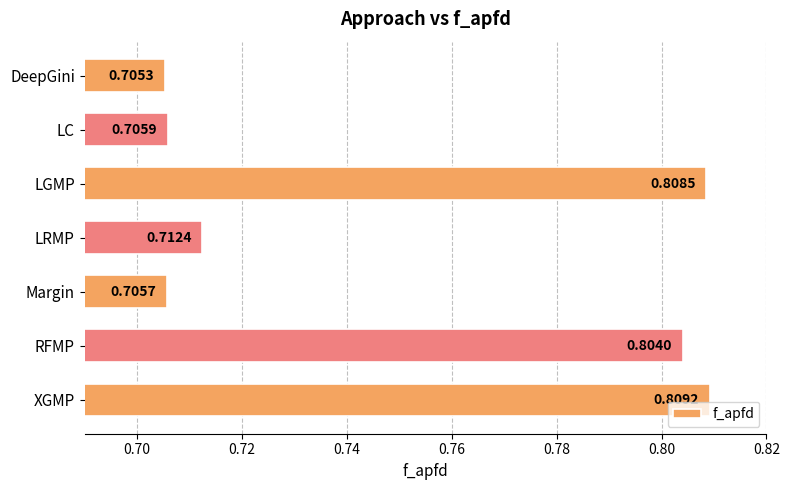

Which category has the highest value across all series?

XGMP